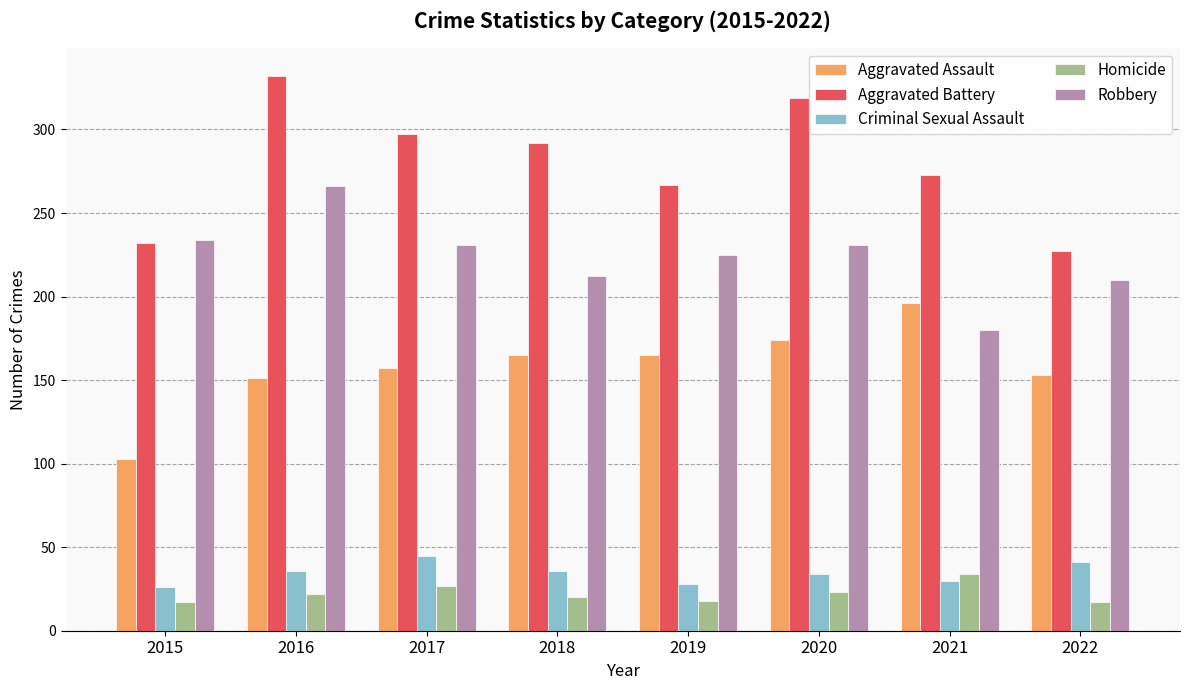

Does the chart contain any negative values?

No